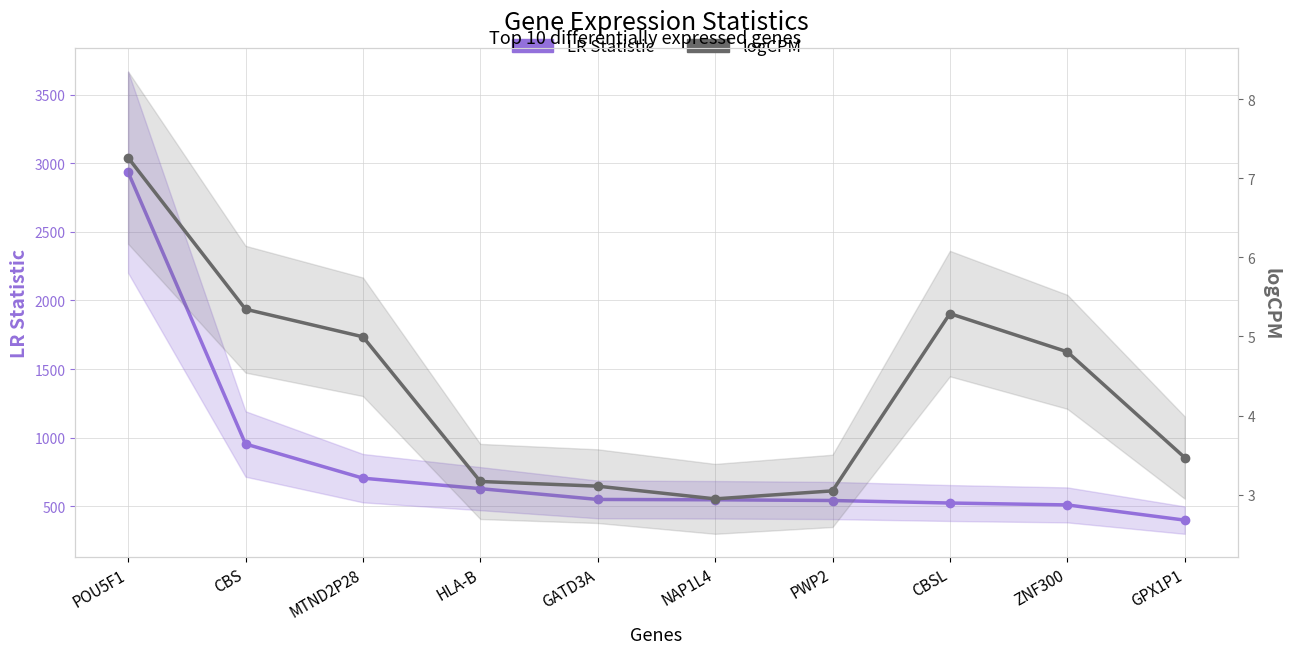

At which category is the sum across all series the highest?

POU5F1